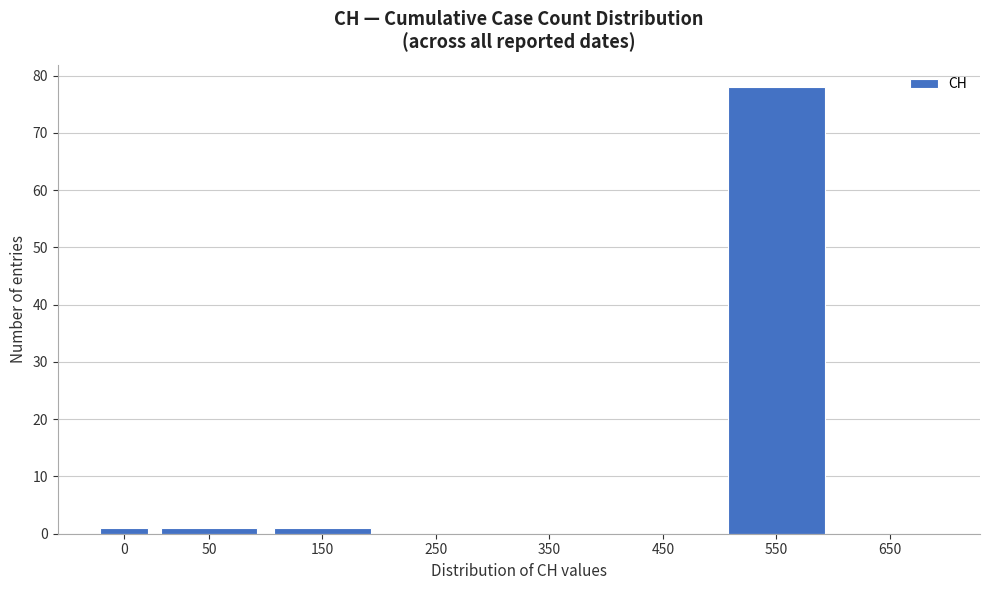

Reading left to right, transcribe all the data shown in this chart.

0=1	50=1	150=1	250=0	350=0	450=0	550=78	650=0